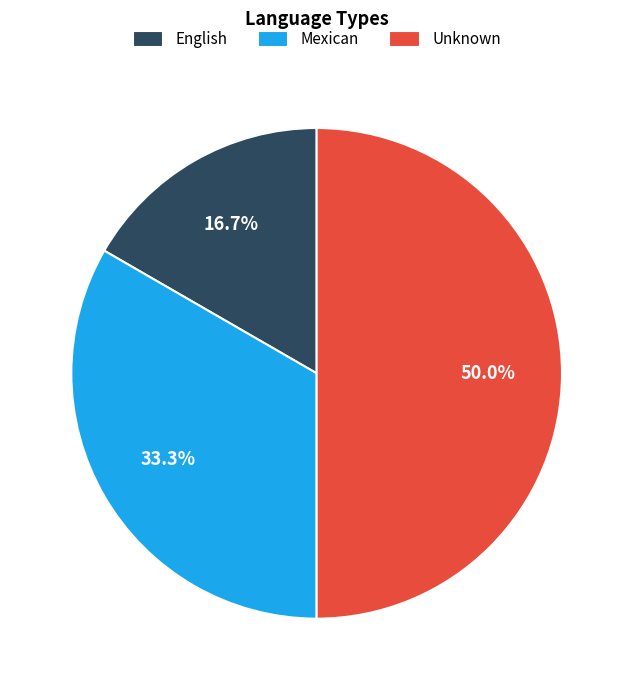

True or false: Unknown accounts for 42% of the total.

False